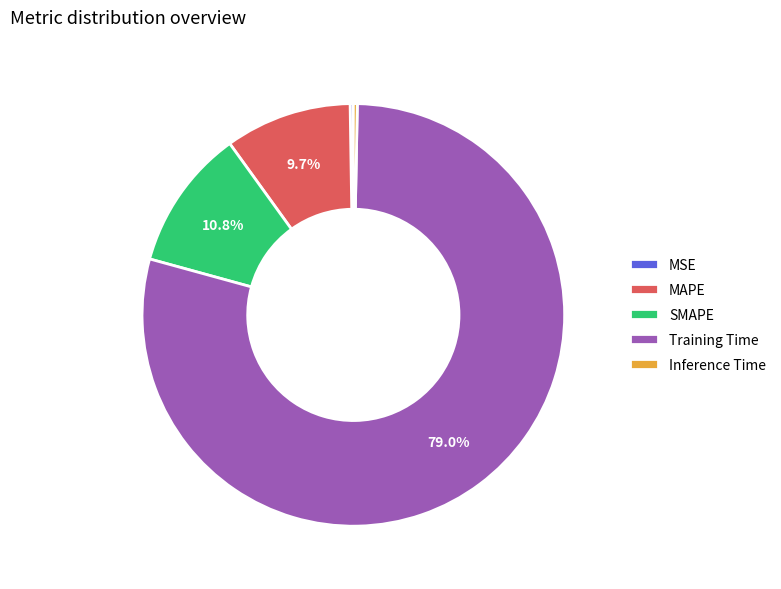

Which slice is the largest?

Training Time